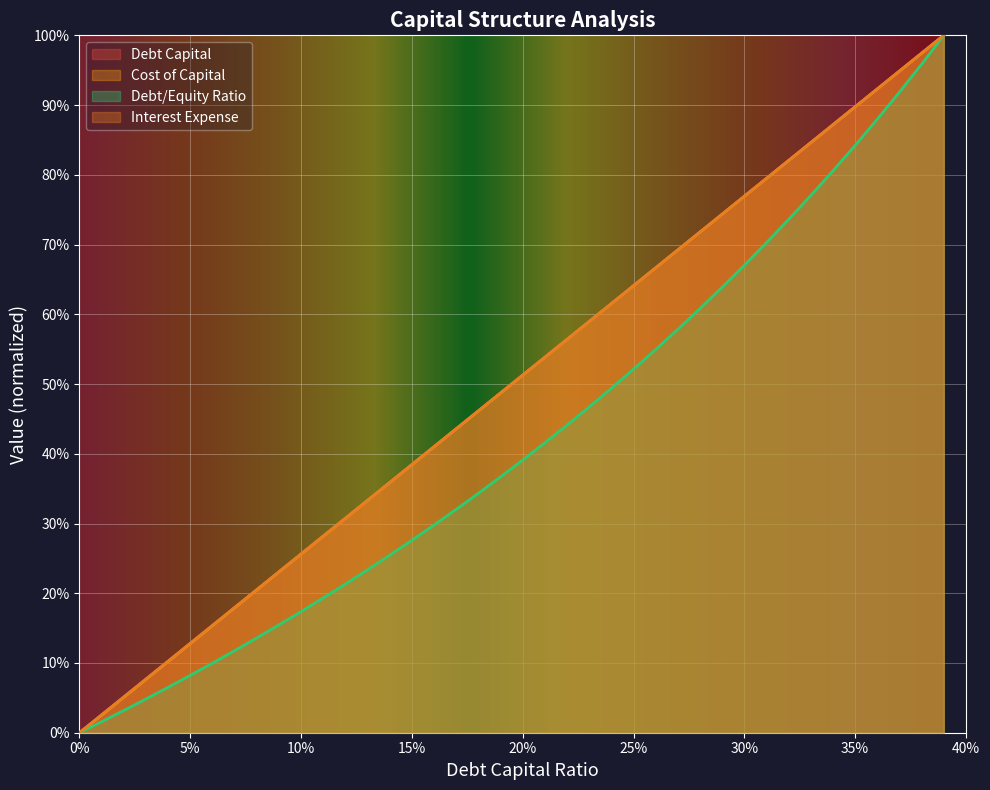

Does the chart display data point markers on the line(s)?

No